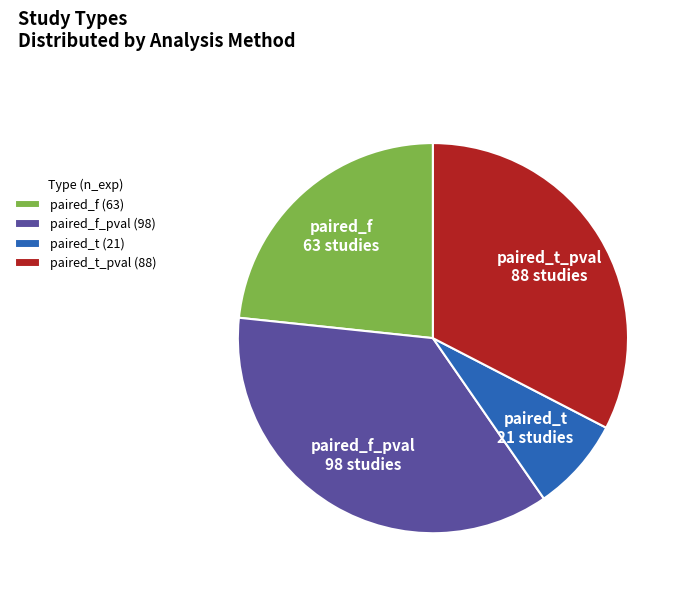

True or false: paired_f accounts for 10% of the total.

False